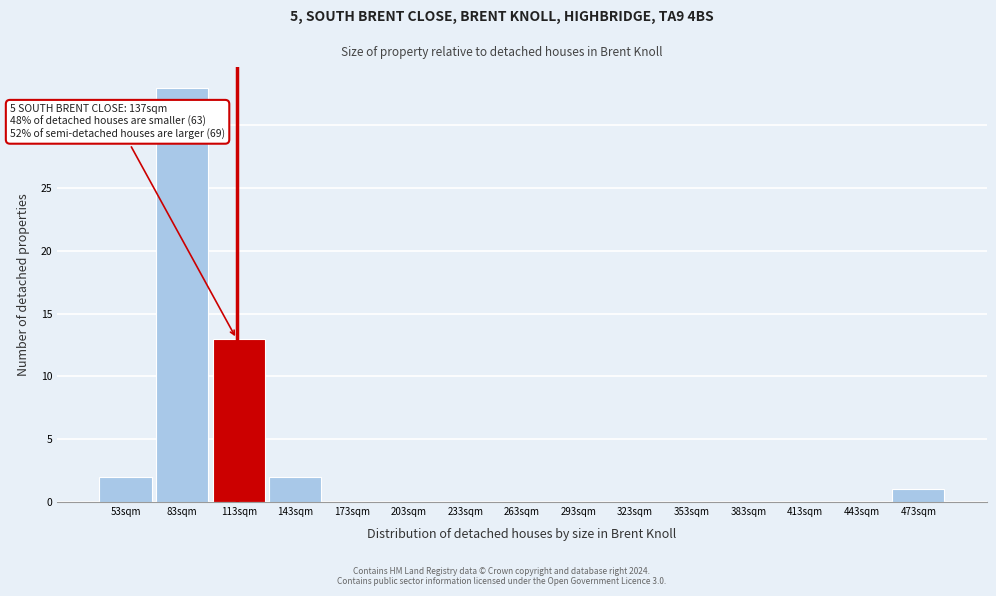

Reading left to right, what are all the values shown in this chart?

53sqm=2	83sqm=33	113sqm=13	143sqm=2	173sqm=0	203sqm=0	233sqm=0	263sqm=0	293sqm=0	323sqm=0	353sqm=0	383sqm=0	413sqm=0	443sqm=0	473sqm=1